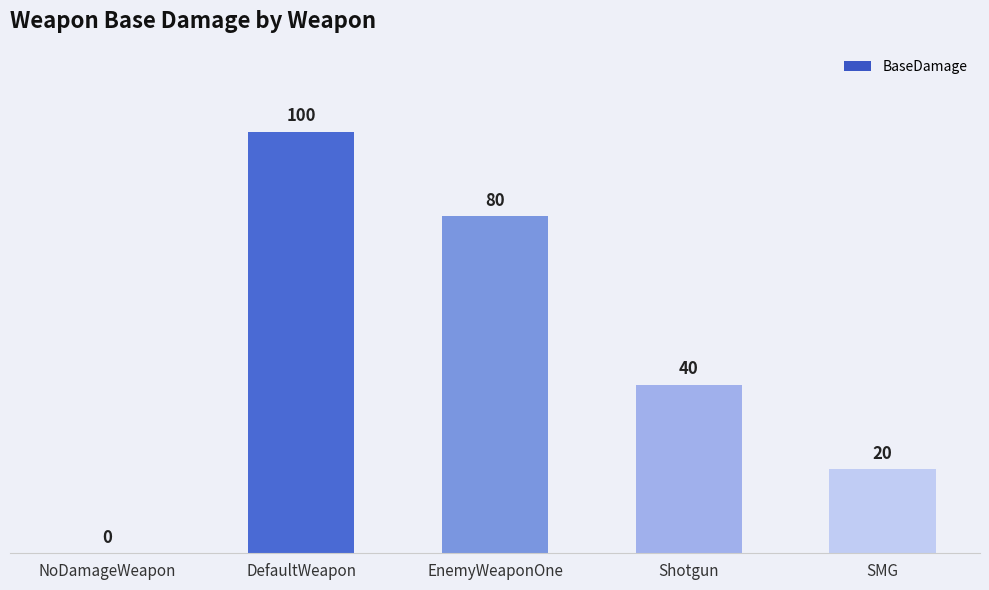

What is the greatest value displayed?

100